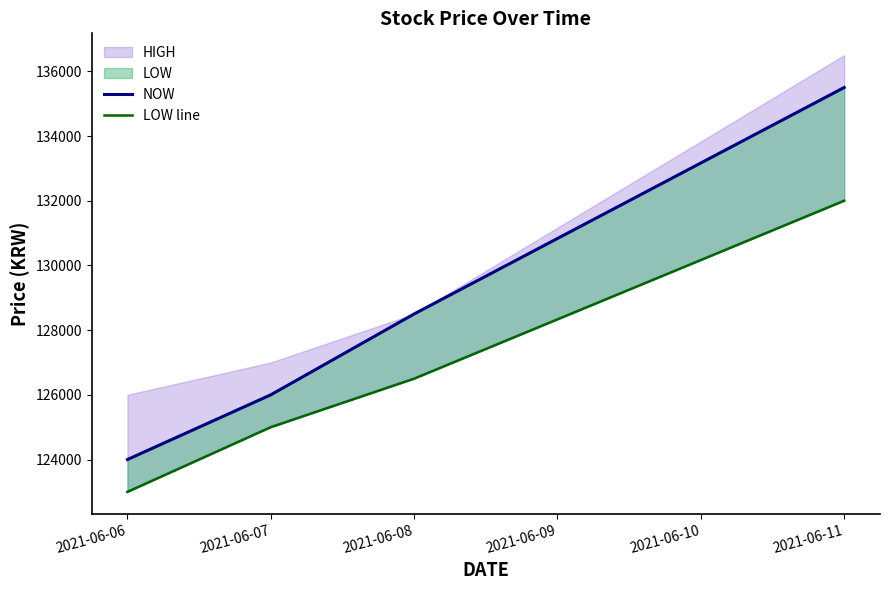

At which label does NOW first exceed 128500?

2021-06-11